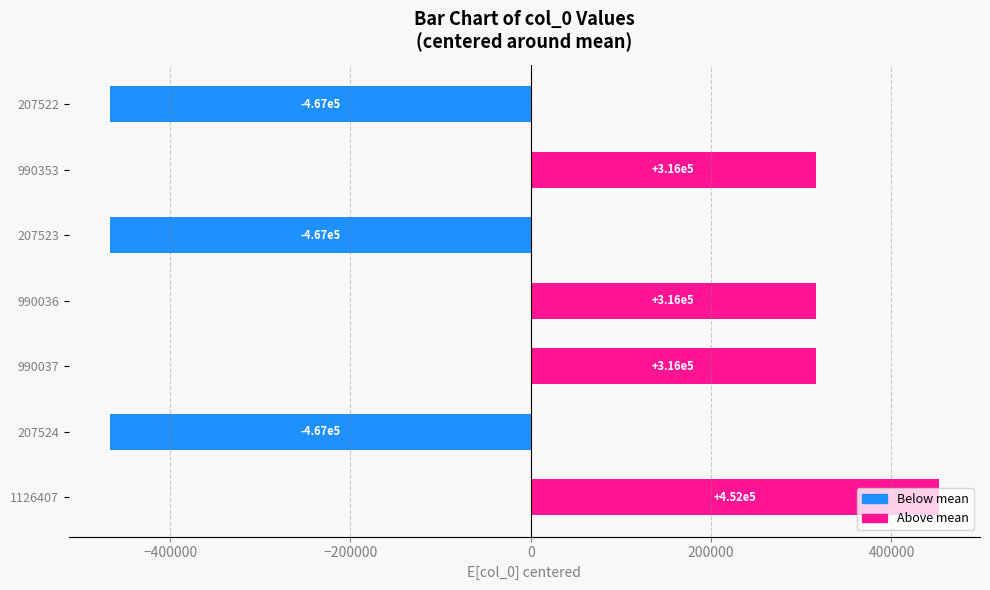

Where is the data nearest to the value -7235?

990036